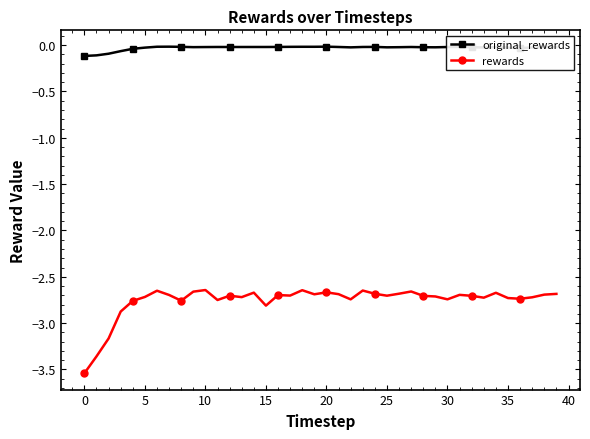

True or false: rewards and original_rewards intersect in this chart.

False